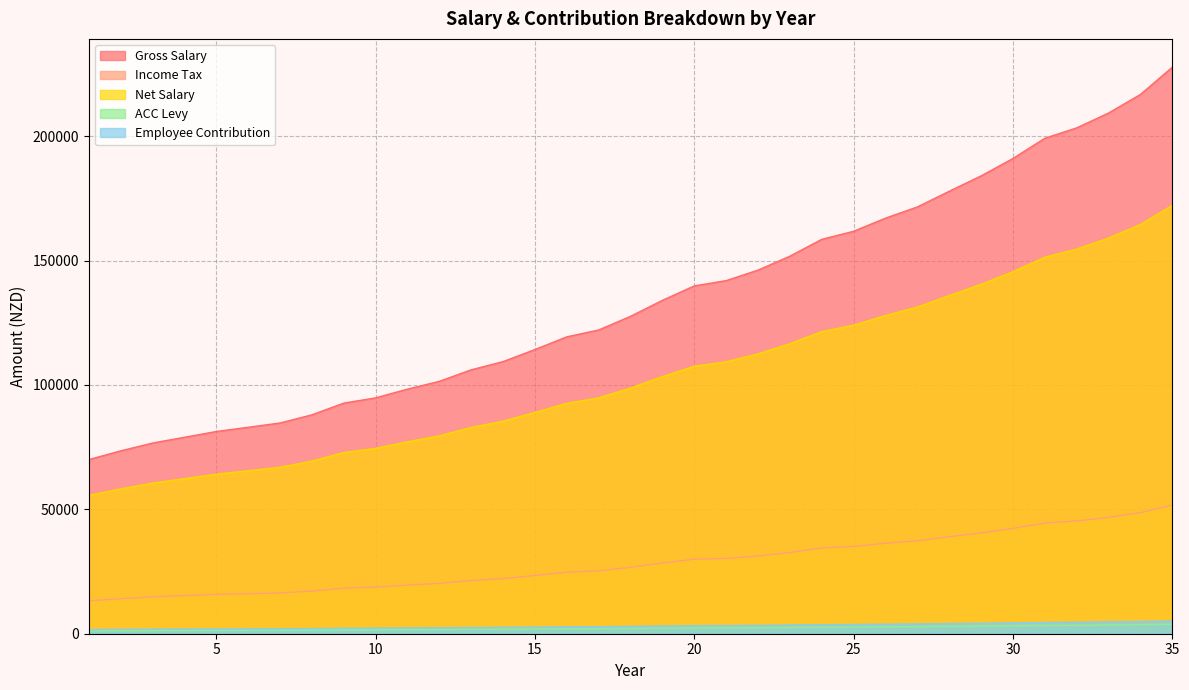

Which has a higher value, 26 or 6?

26